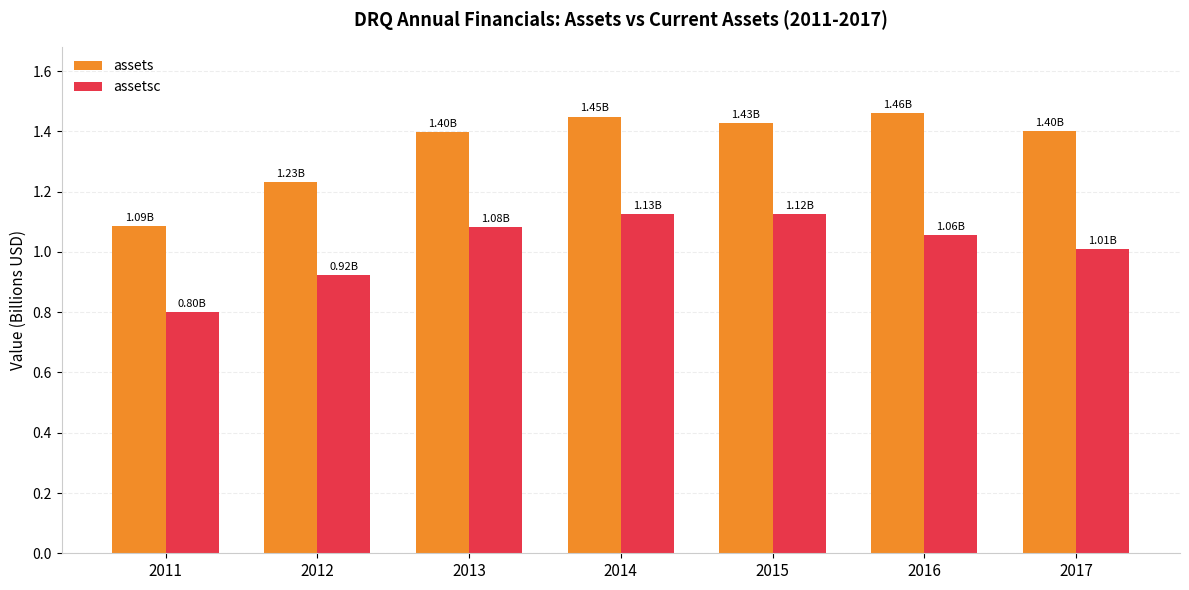

Which series has the largest range (max minus min)?

assets